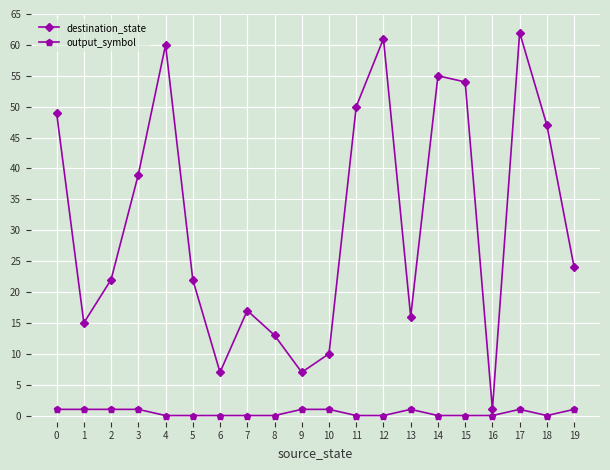

Is the value of destination_state at 10 greater than the value of output_symbol at 12?

Yes